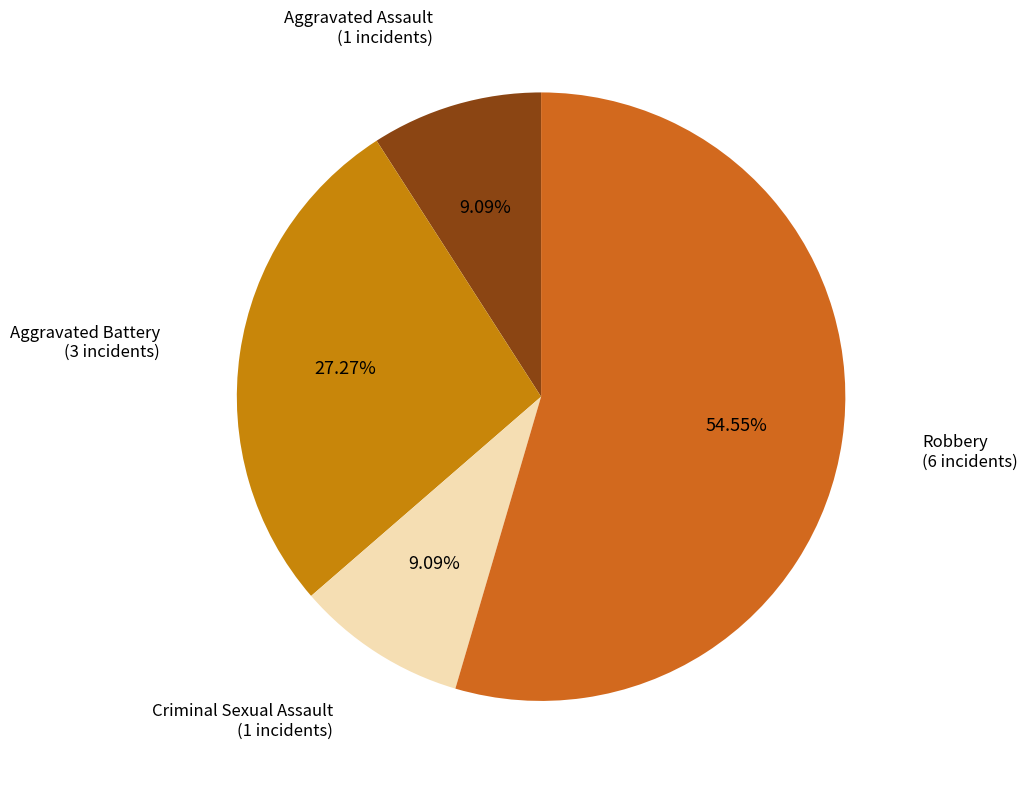

Which category has the biggest portion of the pie?

Robbery